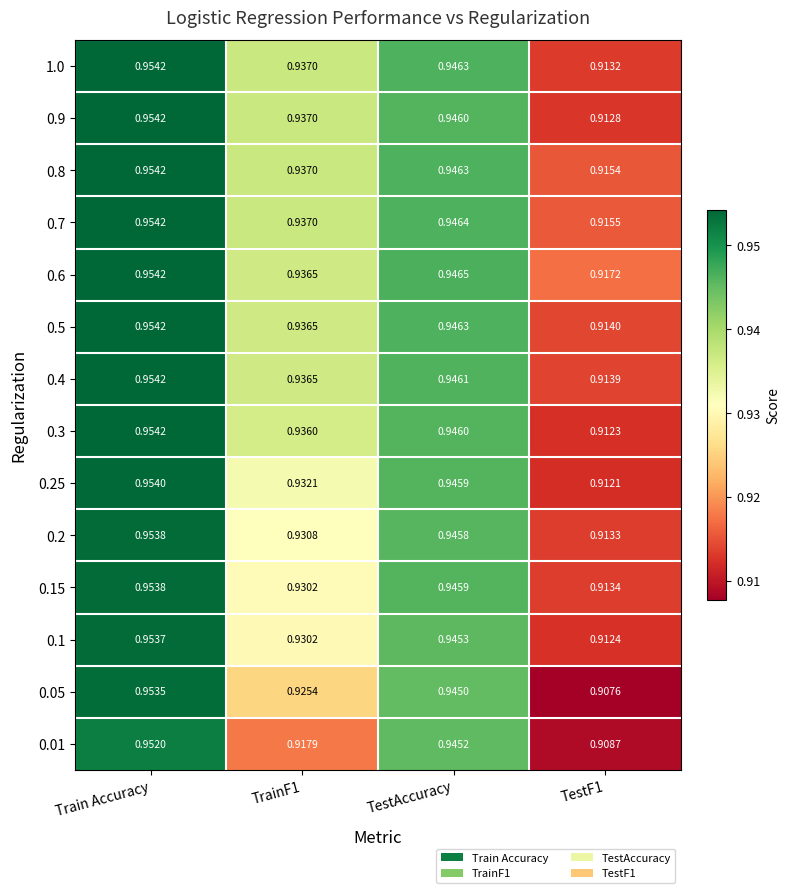

Which category has the highest value in the 0.05 series?

Train Accuracy